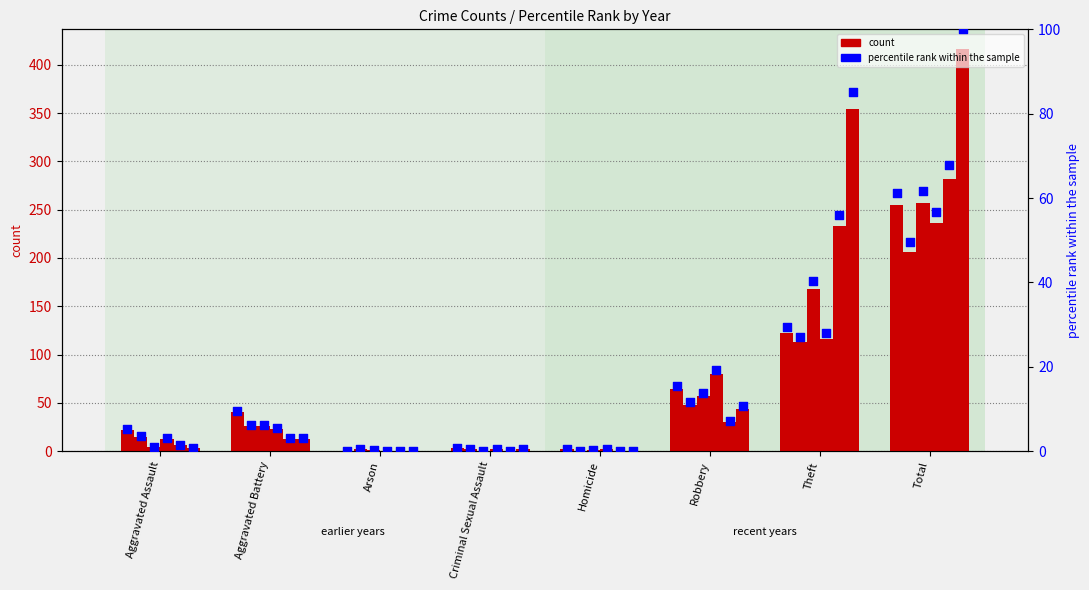

Is the value of 2020 at Arson greater than the value of 2016 at Arson?

Yes